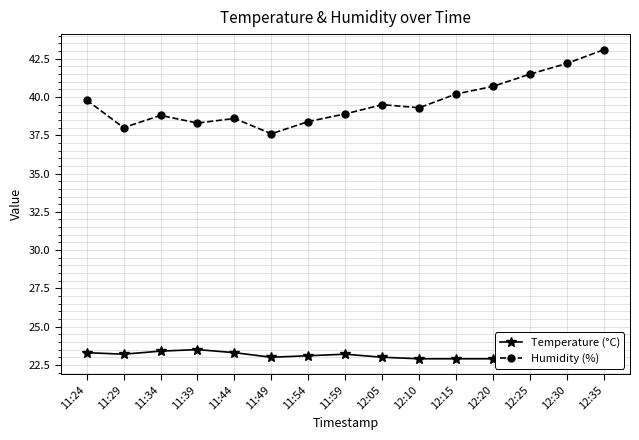

True or false: Temperature (°C) has more than 2 points higher than both neighbors.

False